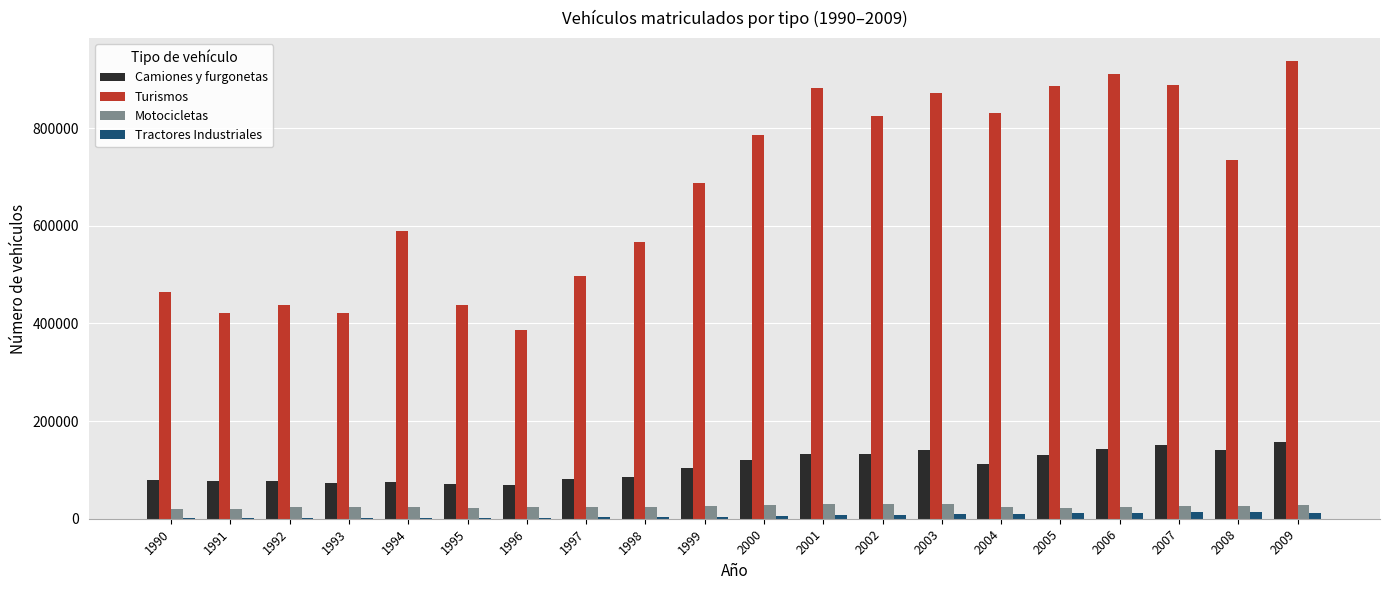

Which series has the largest total across all categories?

Turismos